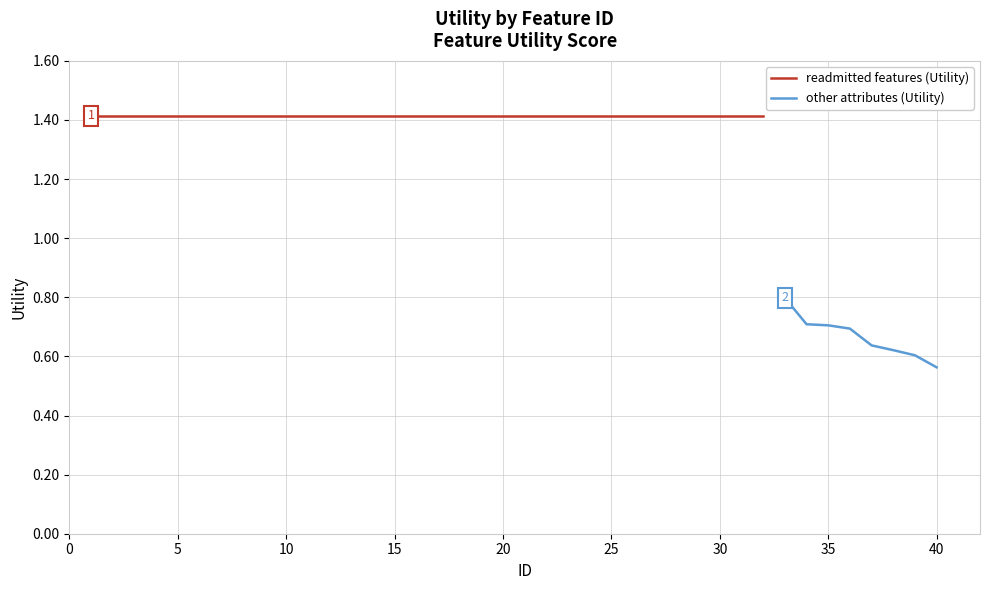

True or false: the data shows 0.3 at 40.

False